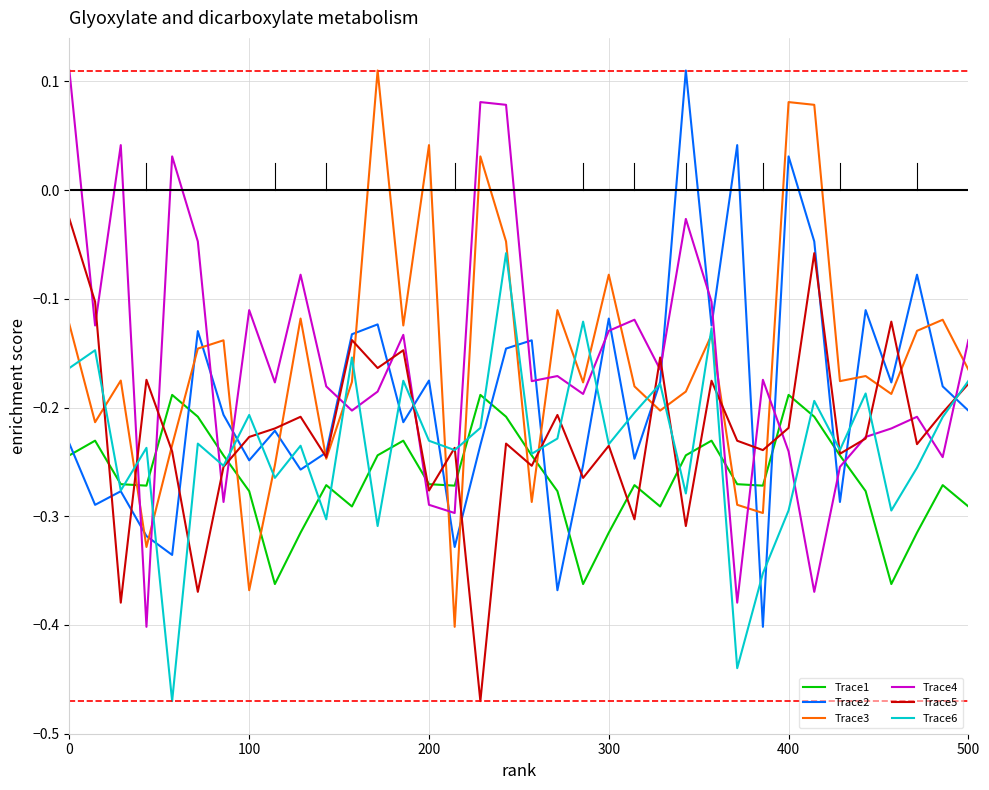

Which series ends up on top after the final intersection of Trace3 and Trace1?

Trace3